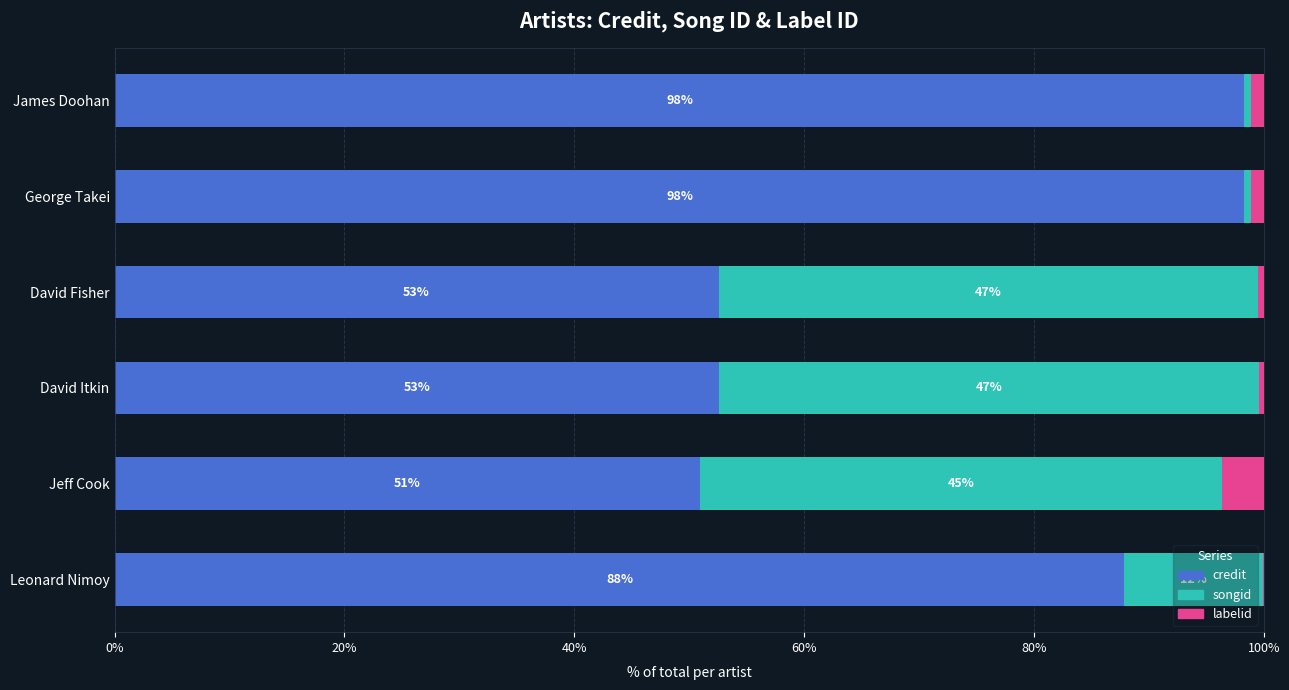

What is the total value across all series at David Itkin?

100.0